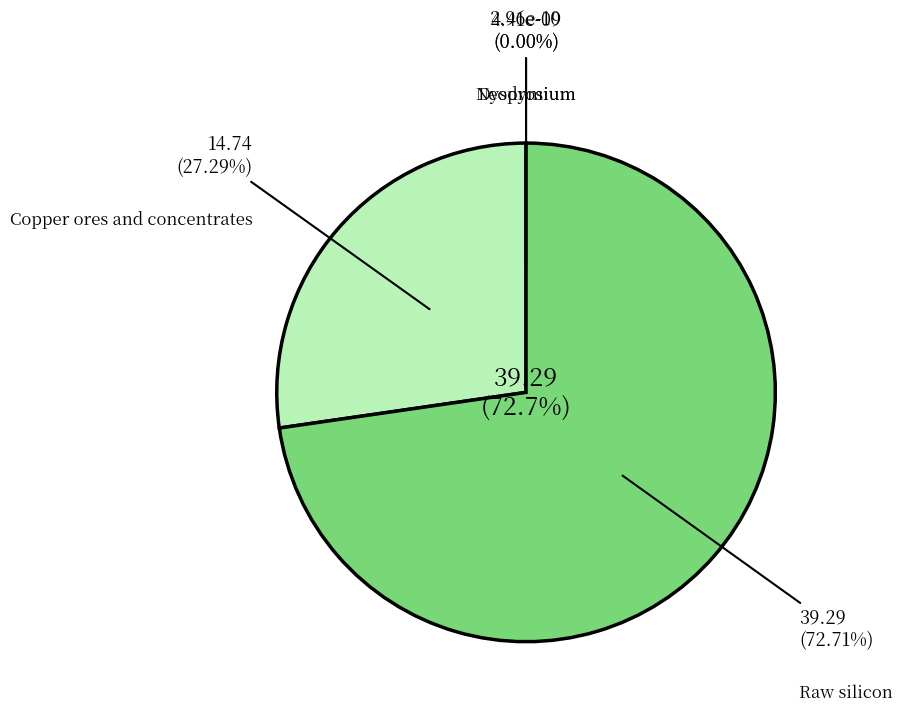

Count the number of slices in the pie.

4